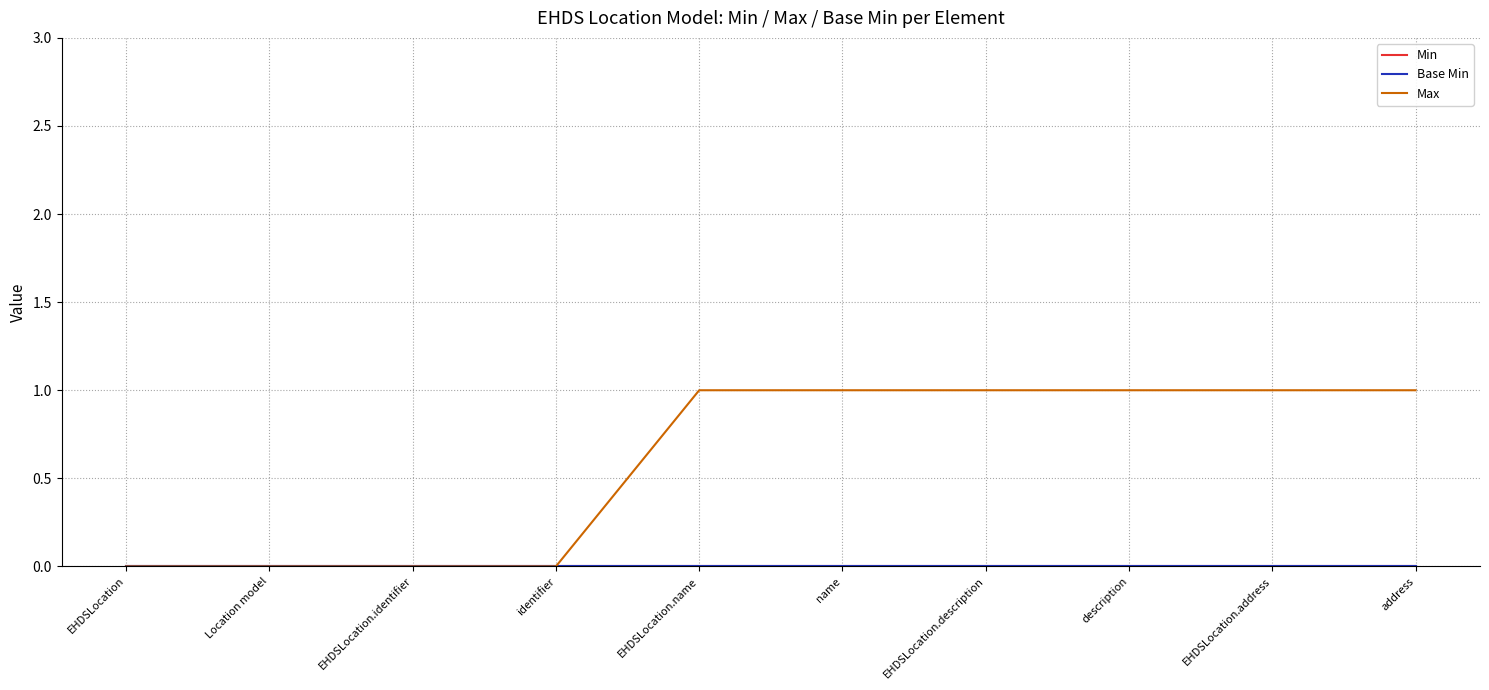

Is this an area chart (filled region under the line)?

No